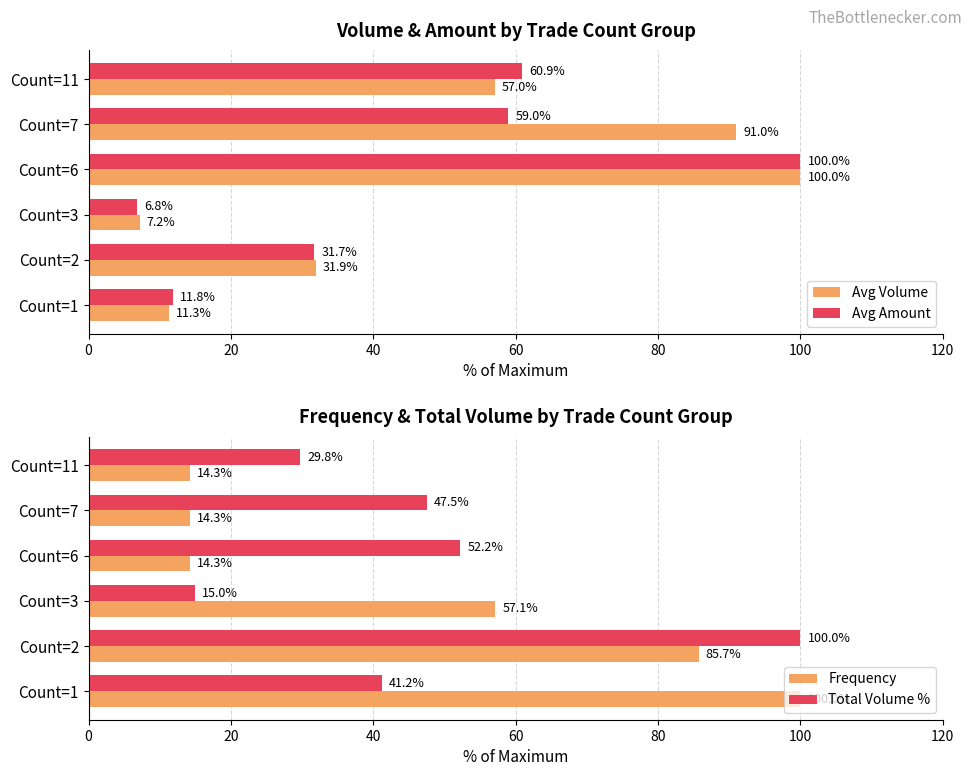

What is the difference between the second highest and minimum values in the Frequency series?

71.4